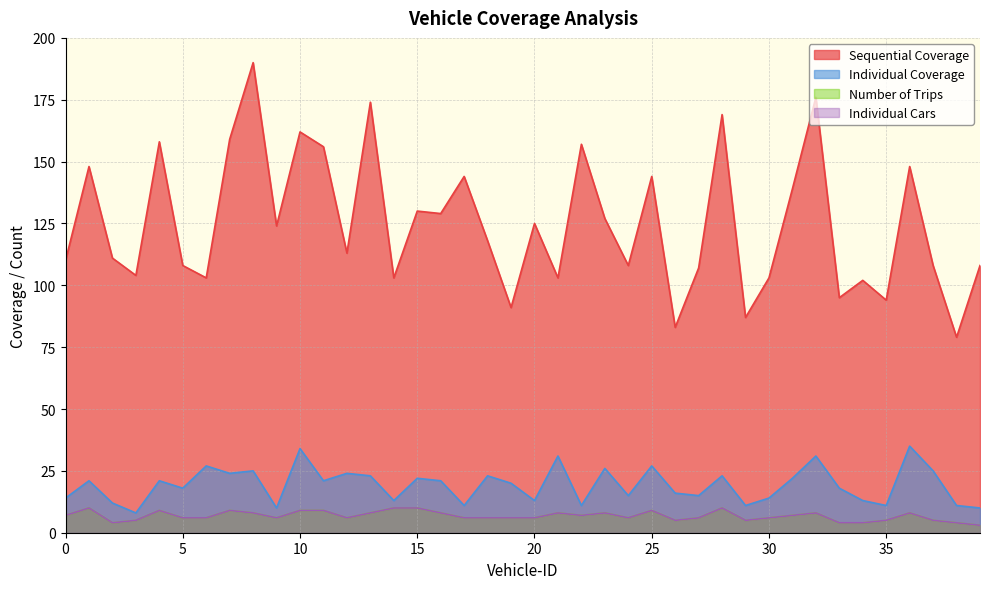

How many lines are shown in the chart?

4